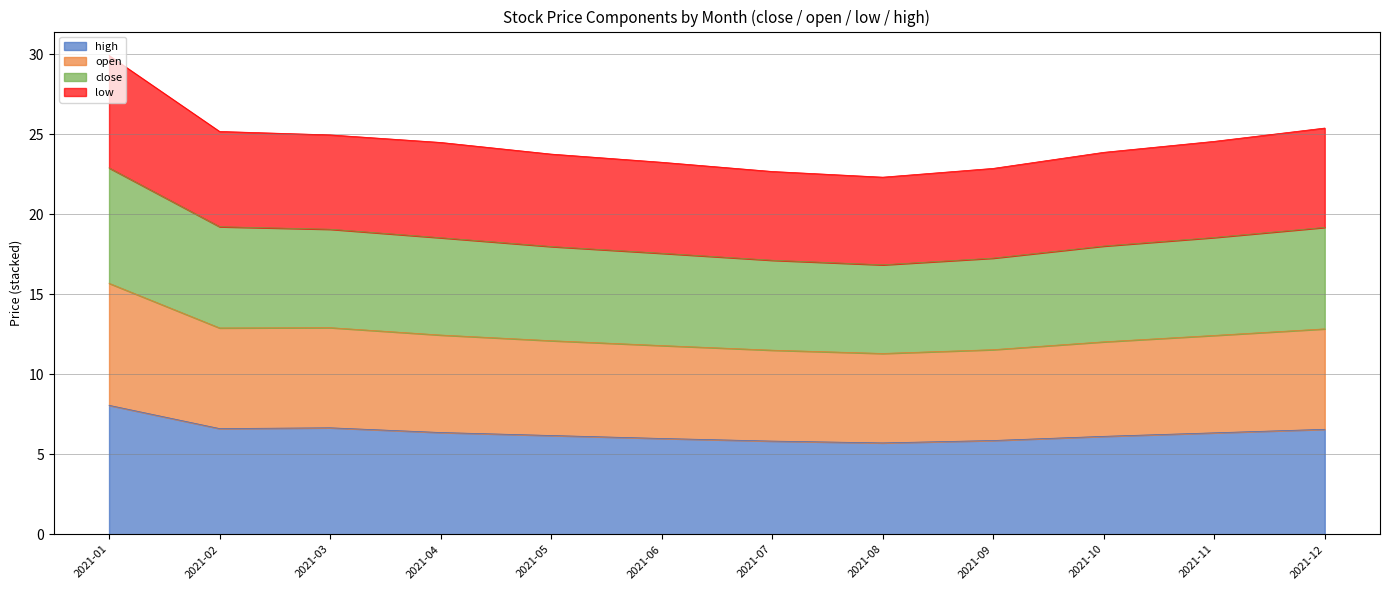

Which has a higher value, 2021-10 or 2021-12?

2021-12